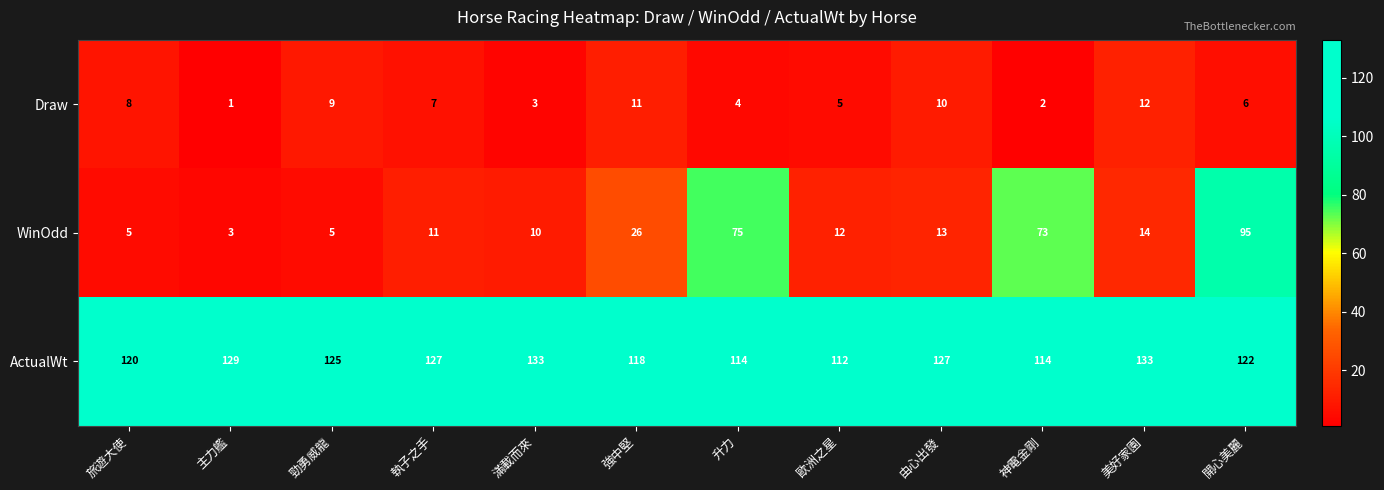

Which series has the largest total across all categories?

ActualWt